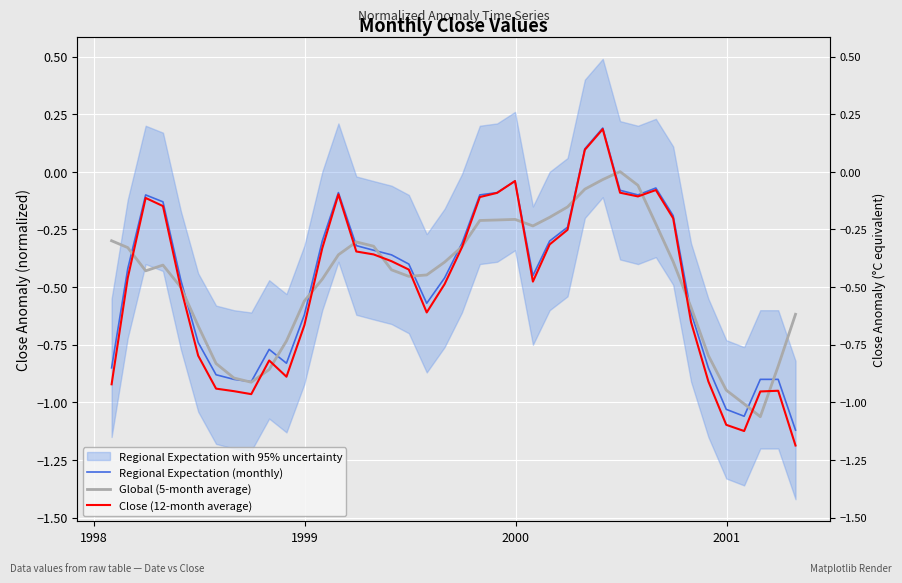

How many values in Global (5-month average) are below zero?

39